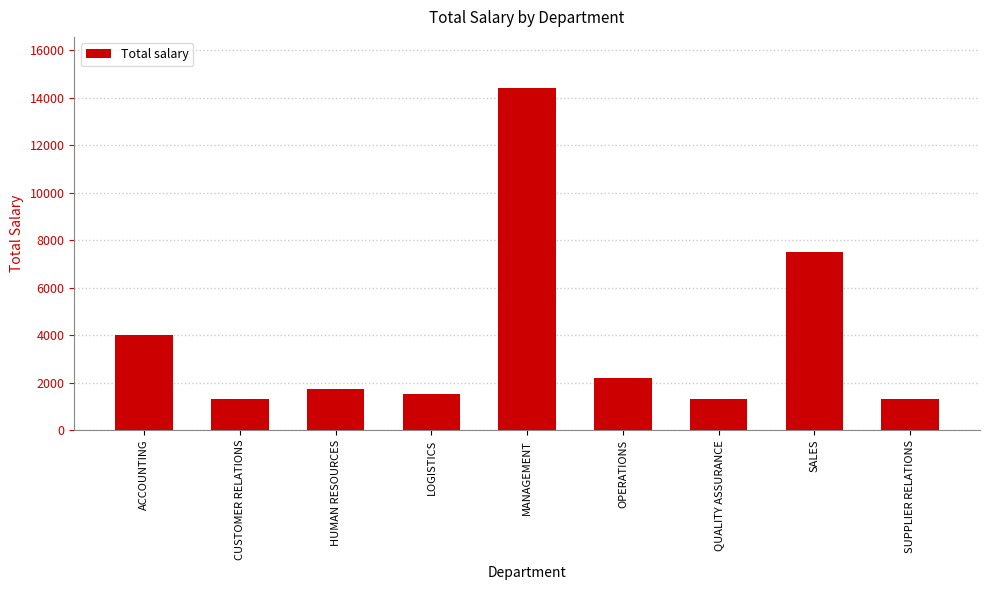

Does the chart contain stacked bars?

No